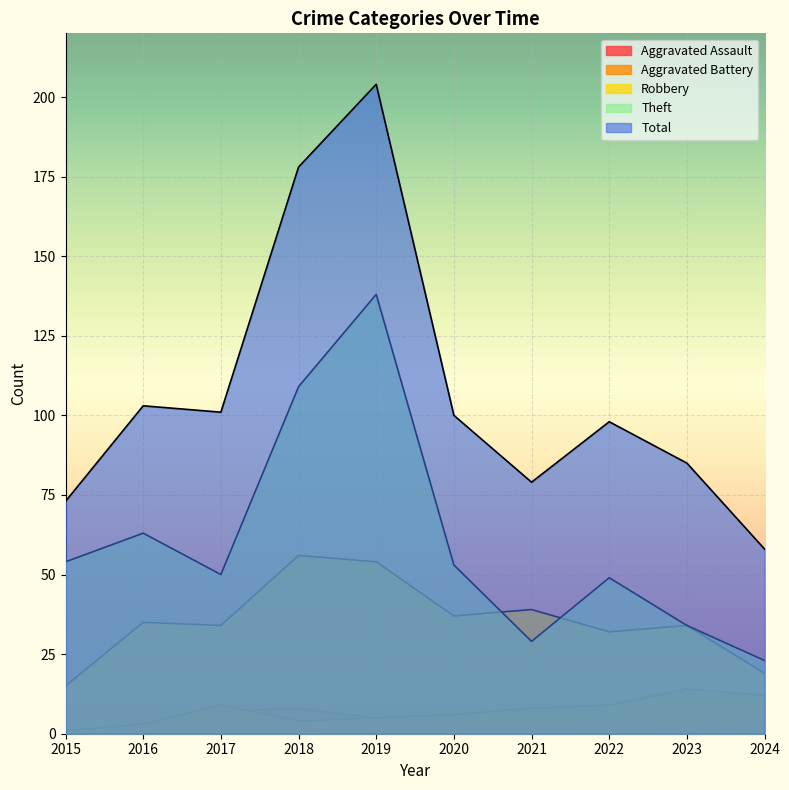

What is the difference between the Theft values at 2020 and 2015?

1